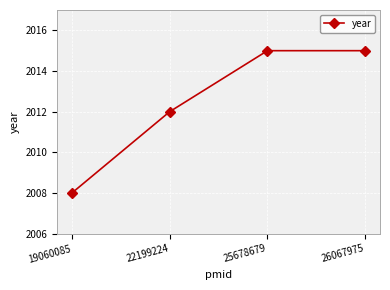

What is the value of the 2nd point from the left?

2012